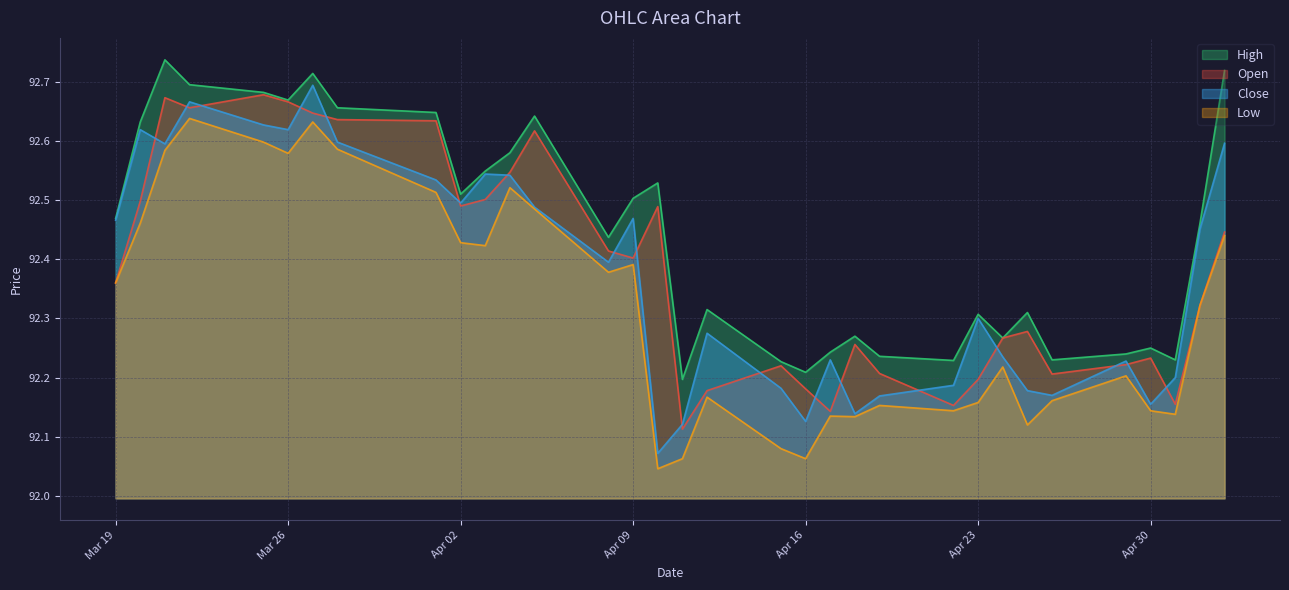

At which category does Close reach its first local valley?

2024-03-21